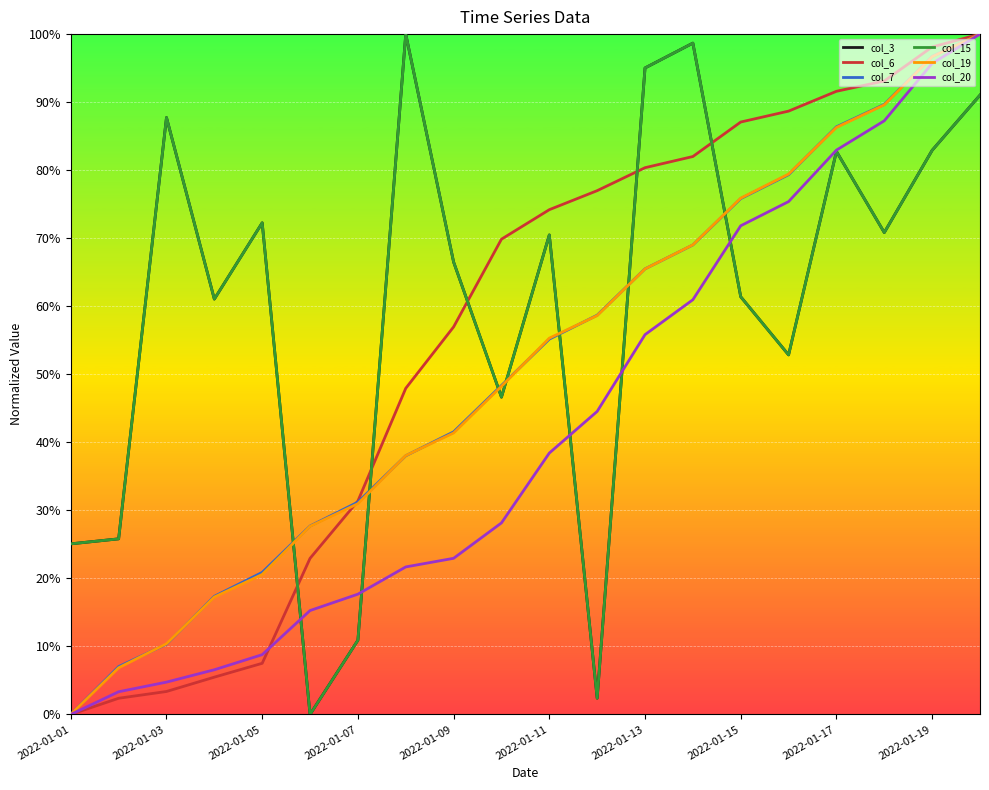

What is the sum of all col_7 values?

10.2